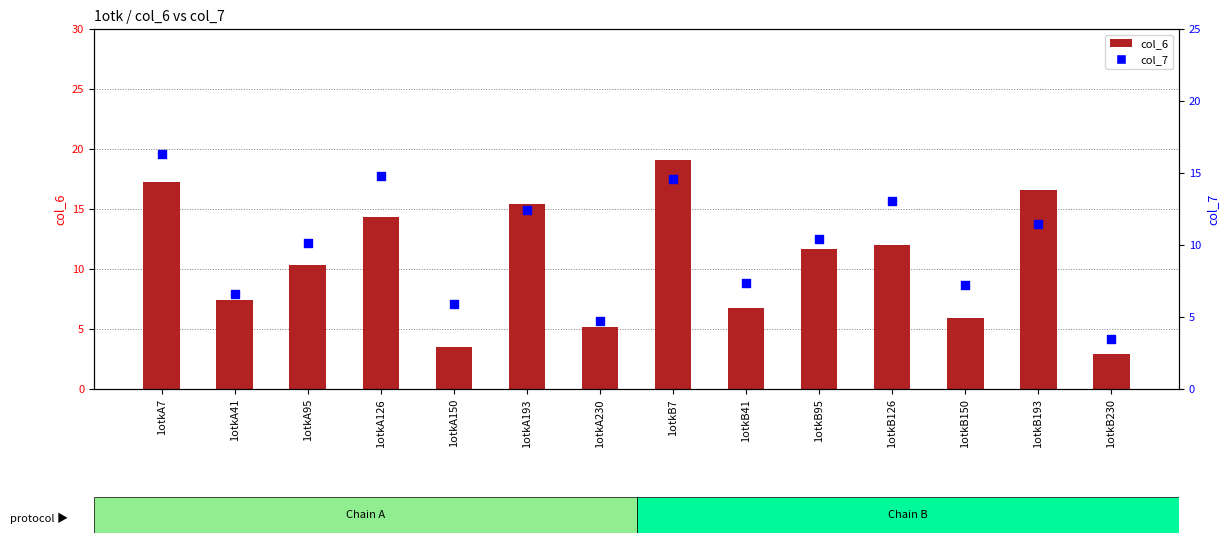

Which series reaches the minimum Y coordinate?

col_6